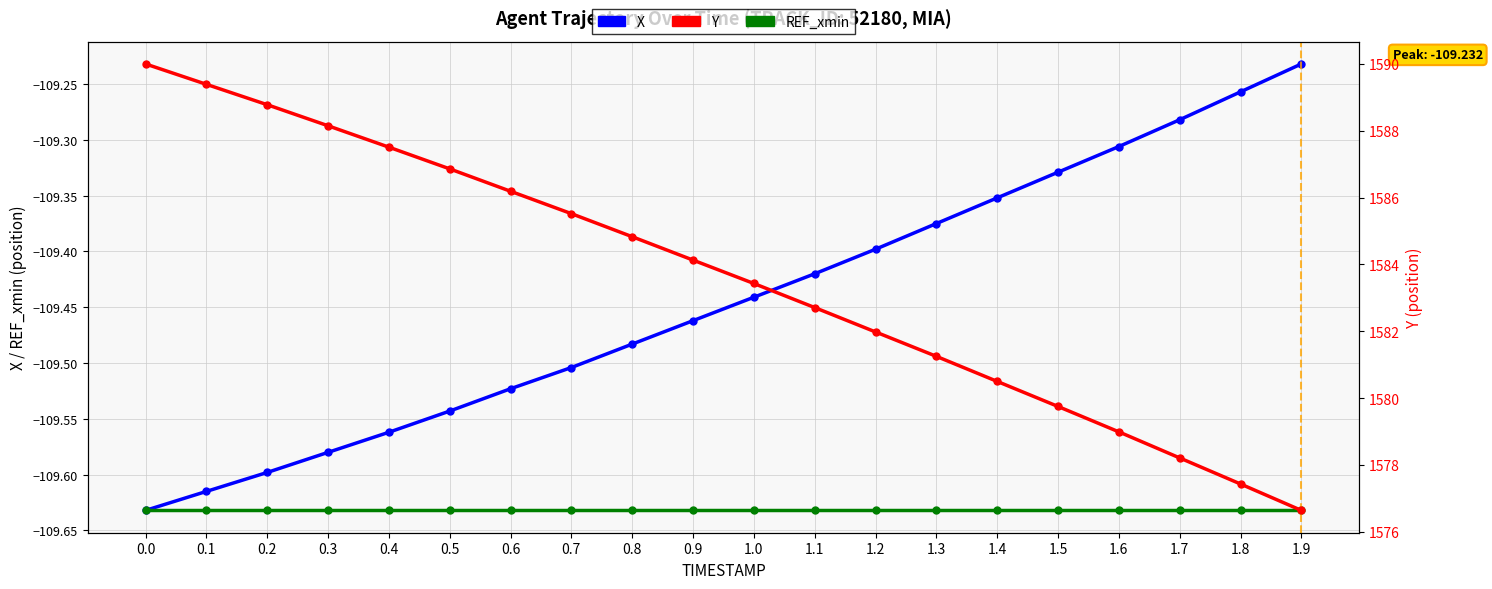

Which has a higher value, 1.0 or 0.5?

1.0